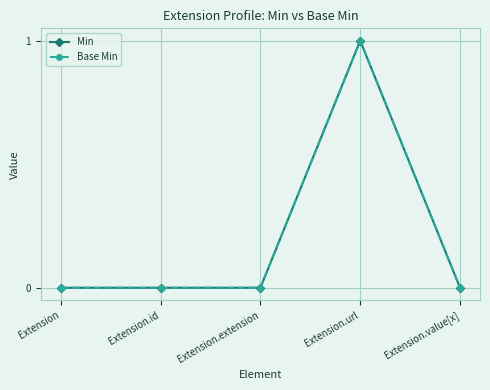

How many interior local peaks does the Base Min series have?

1